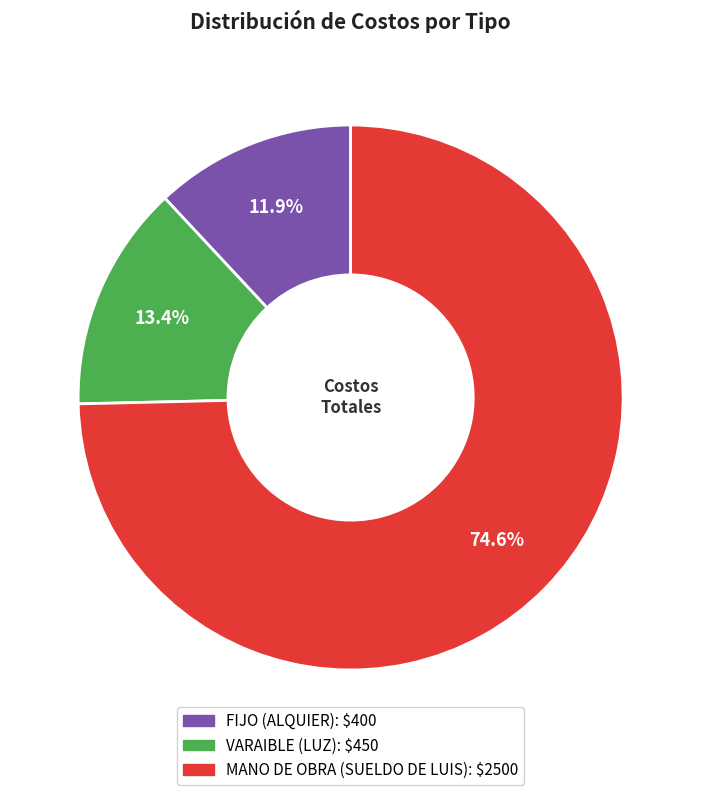

True or false: FIJO accounts for 12% of the total.

True